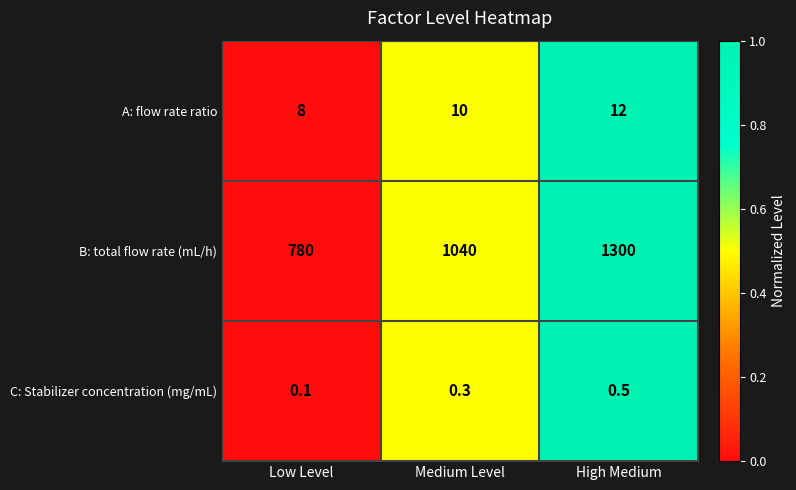

What is the average value of the A: flow rate ratio series?

10.0